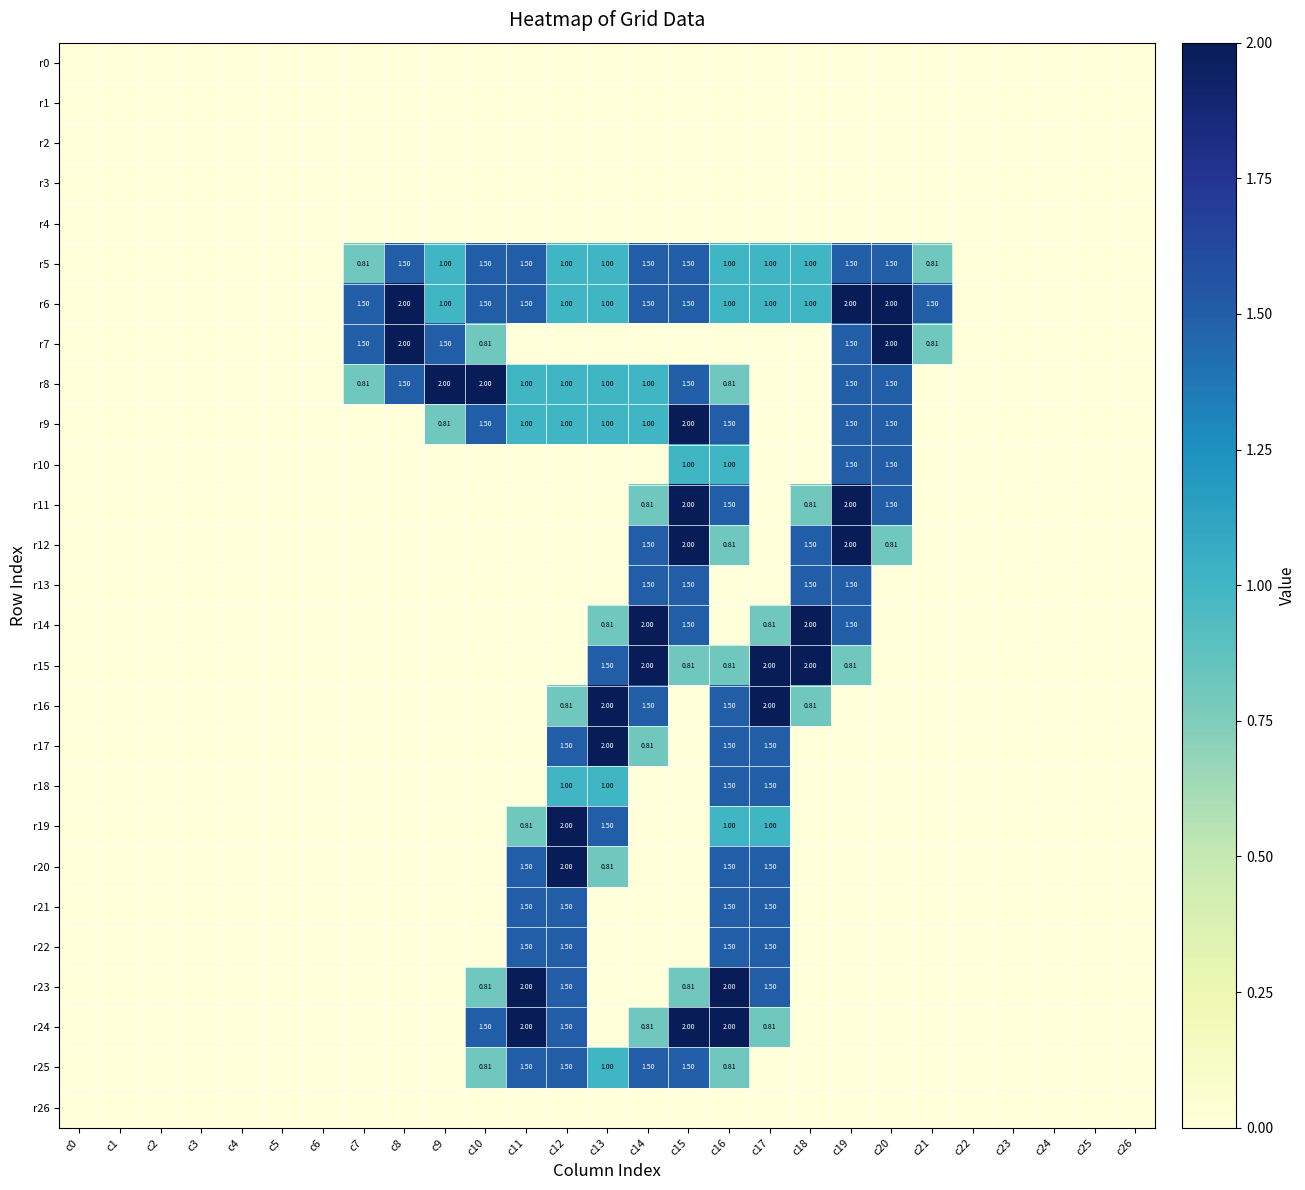

What is the average value of the r13 series?

0.2